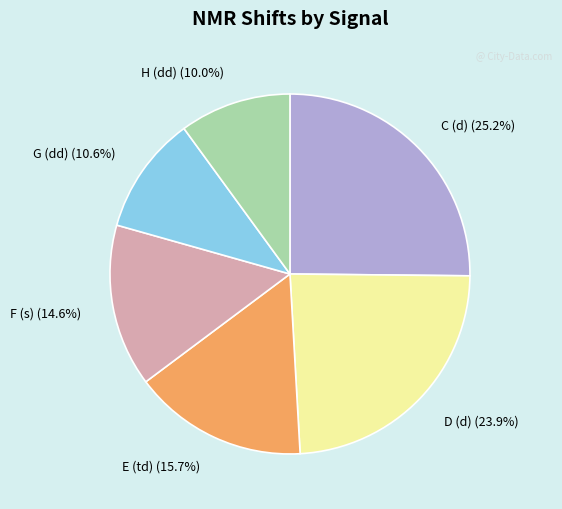

Rank the categories by value from lowest to highest.

H (dd), G (dd), F (s), E (td), D (d), C (d)